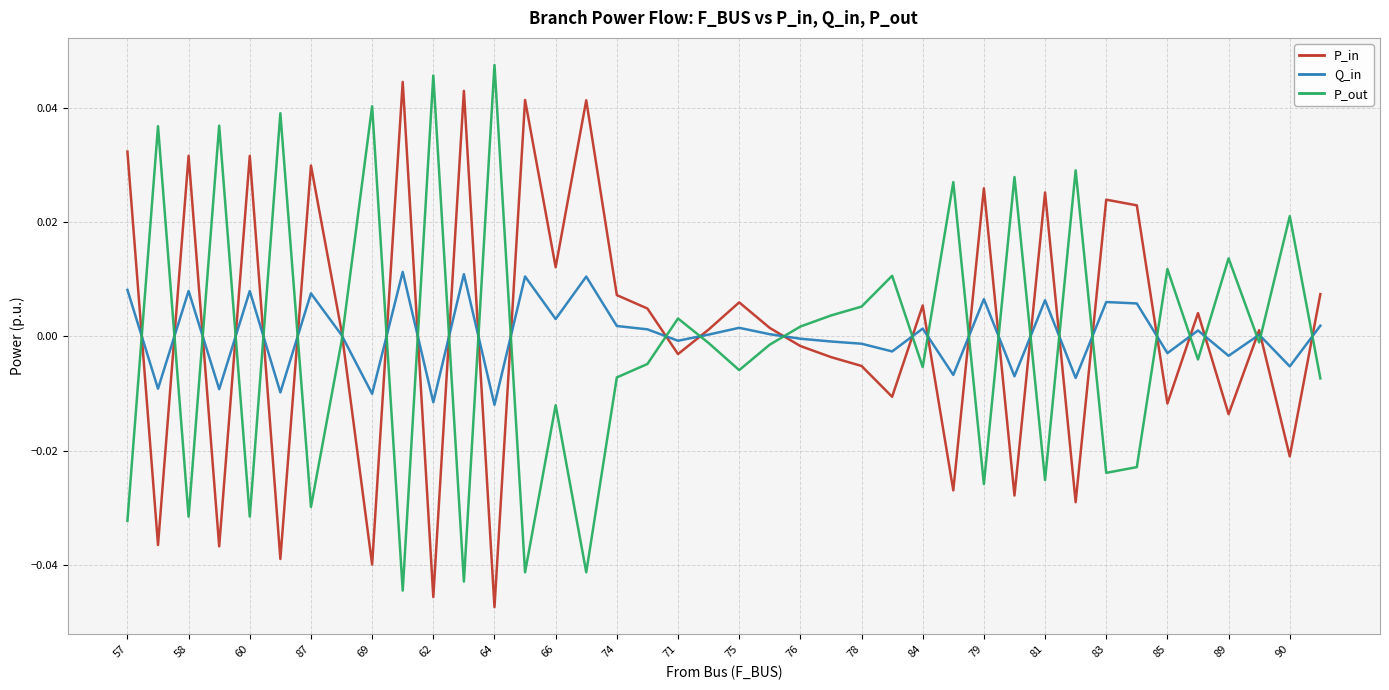

True or false: P_in and P_out cross at least once.

True